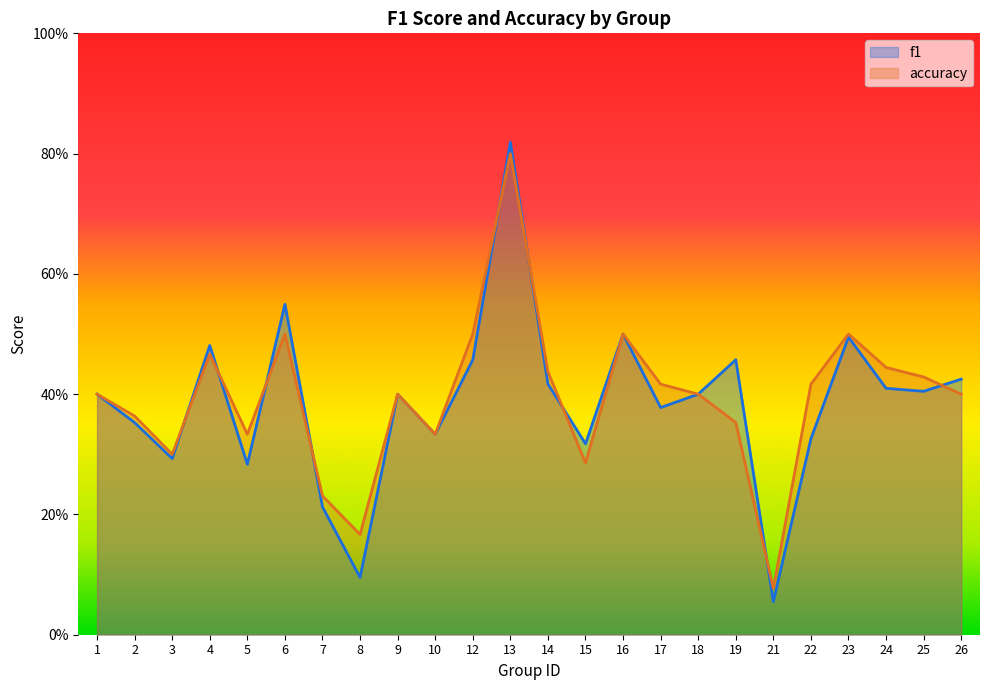

After their last crossing, which series has the higher values: f1 or accuracy?

f1